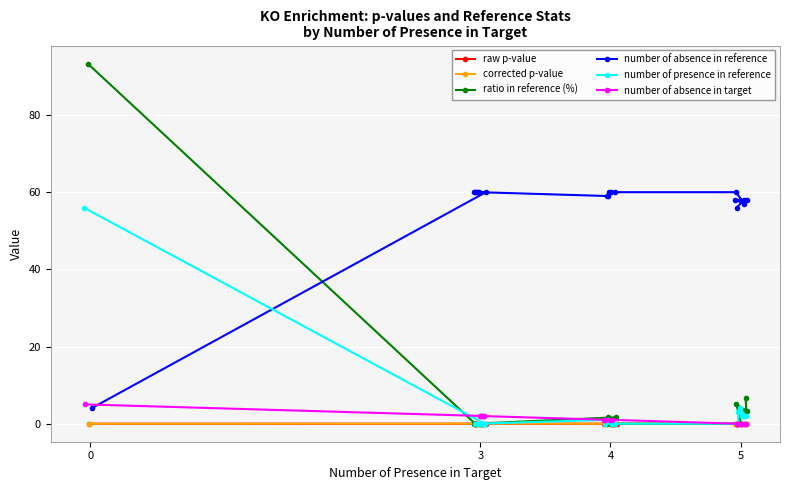

What is the maximum value shown in the chart?

93.3